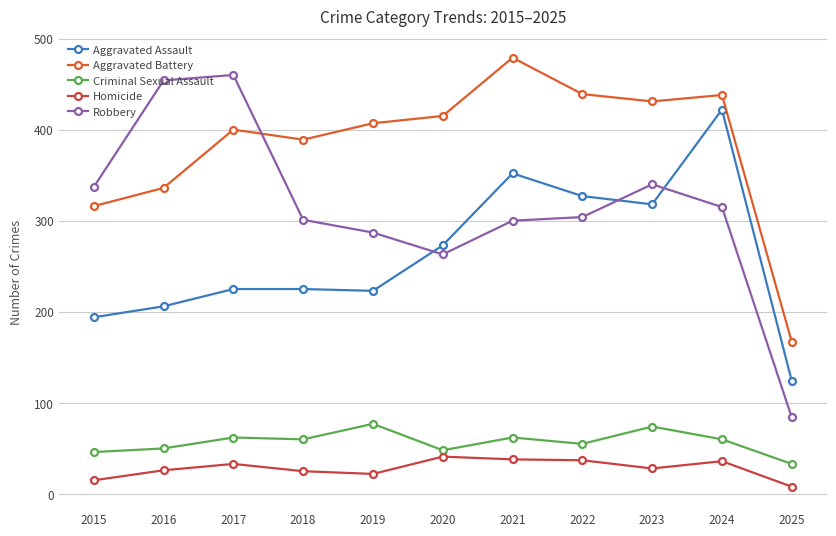

True or false: Homicide has more than 0 interior local peaks.

True